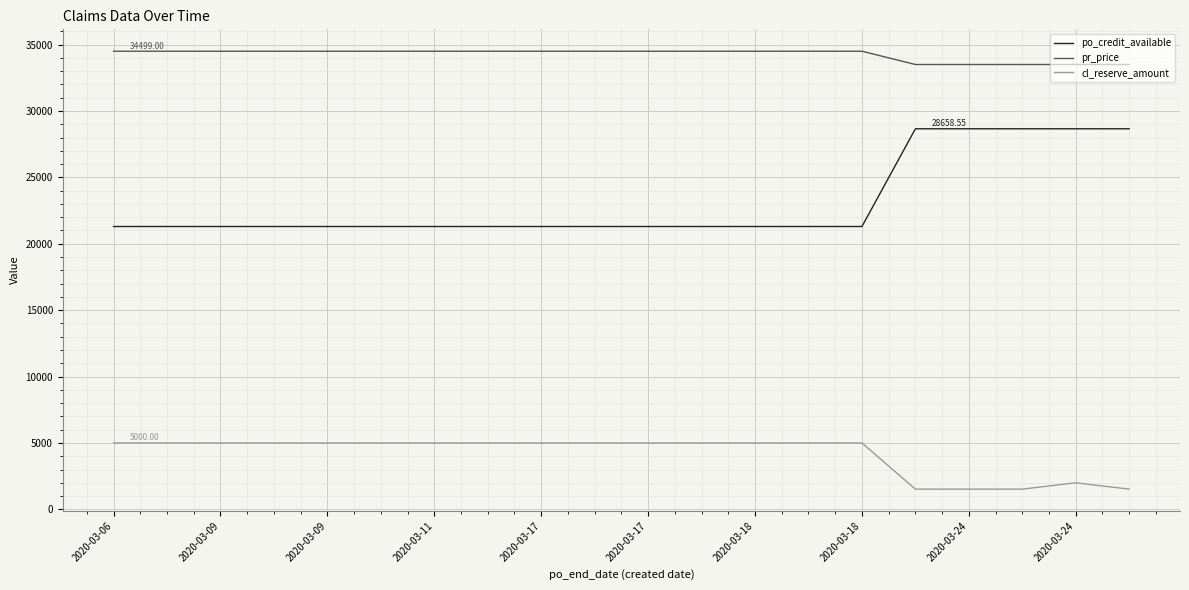

Rank the series by their maximum value, from lowest to highest.

cl_reserve_amount, po_credit_available, pr_price